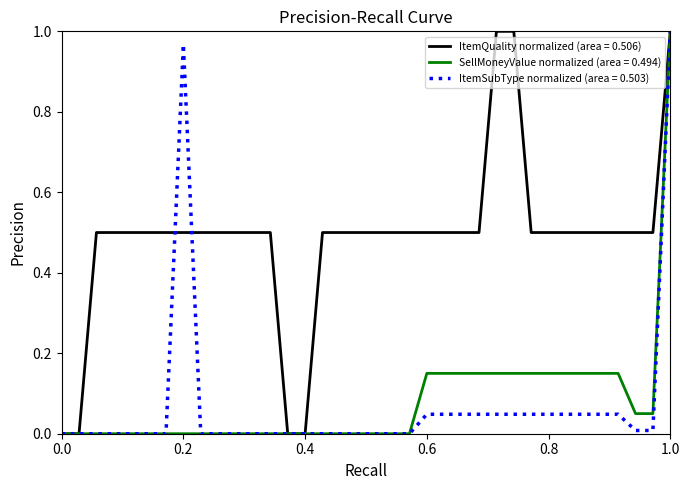

Which series has the largest total across all categories?

ItemQuality normalized (area = 0.506)